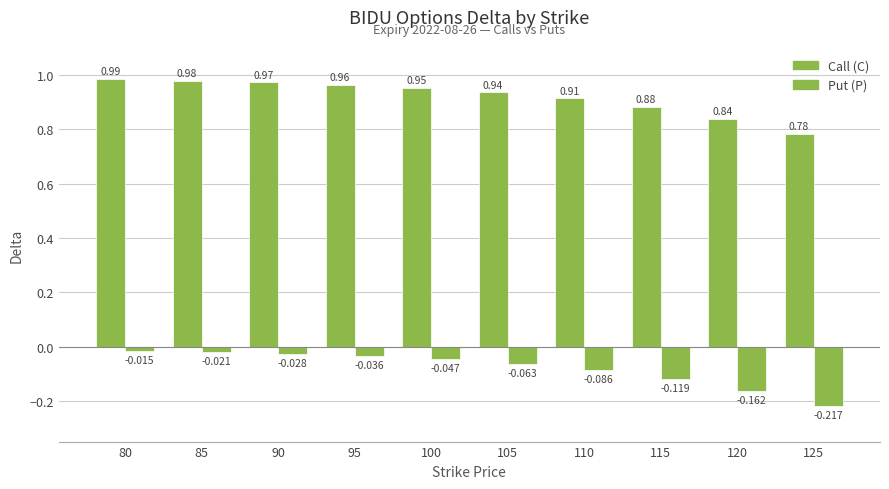

Reading left to right, transcribe all the data shown in this chart.

Call (C): 1.0	1.0	1.0	1.0	1.0	0.9	0.9	0.9	0.8	0.8
Put (P): -0.0	-0.0	-0.0	-0.0	-0.0	-0.1	-0.1	-0.1	-0.2	-0.2